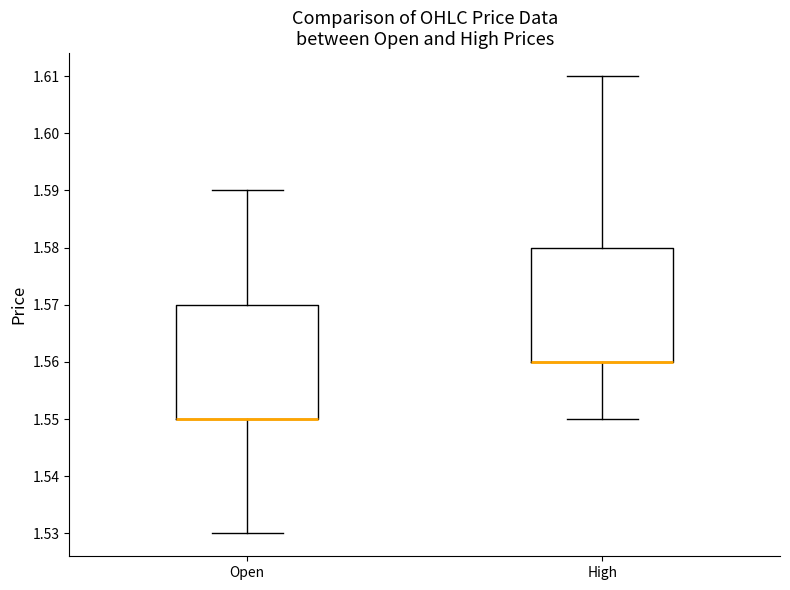

Where does the lower whisker of the box for Open end on the y-axis? The values are not printed on the chart, so give them approximately, as read against the axis.

1.53